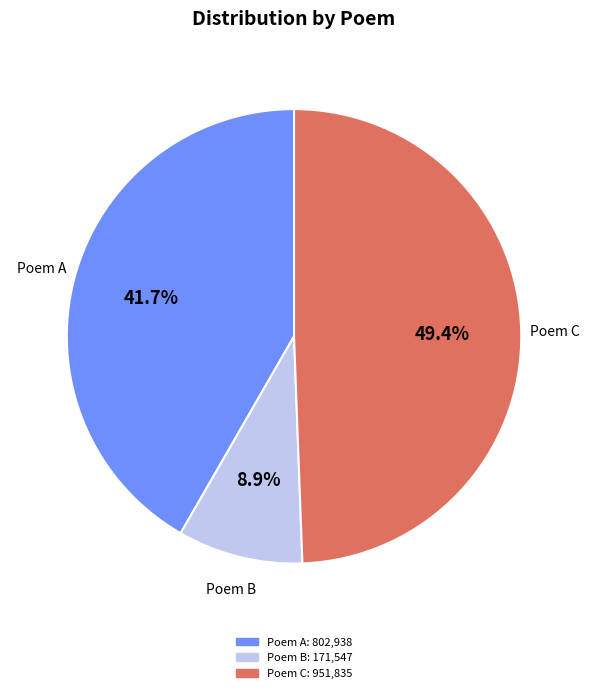

Which has a higher value, Poem B or Poem C?

Poem C